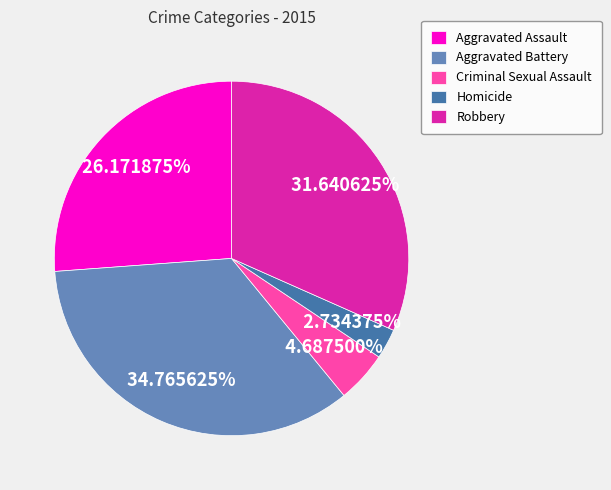

Does any single category account for the majority?

No